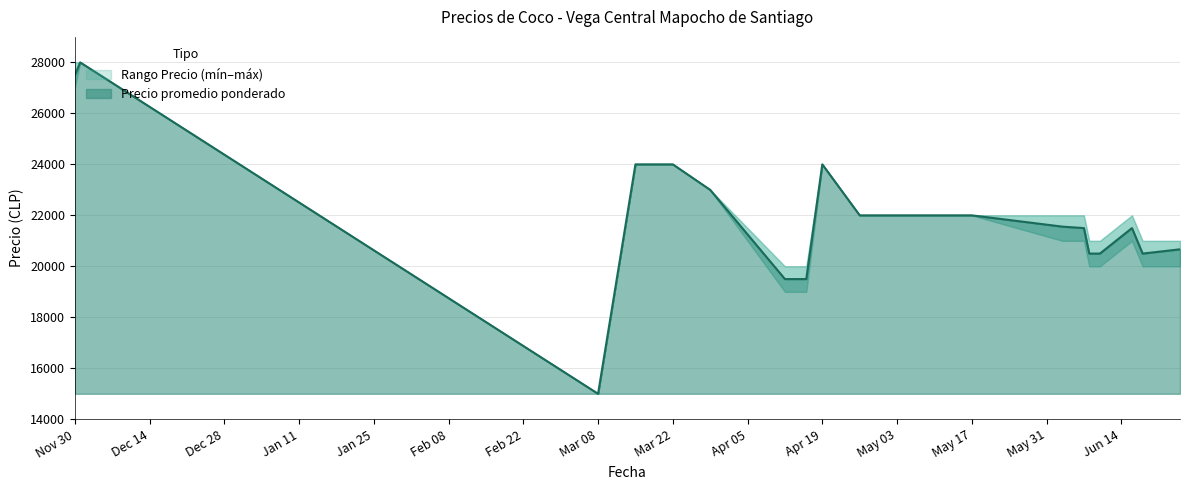

True or false: Precio promedio ponderado has more than 0 interior local peaks.

True